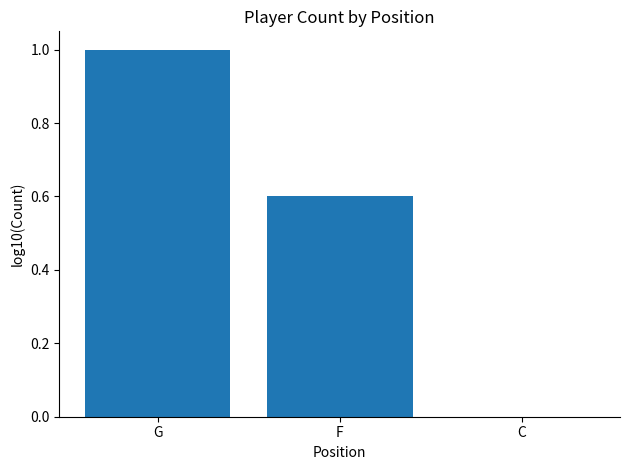

How many series are shown in this chart?

1